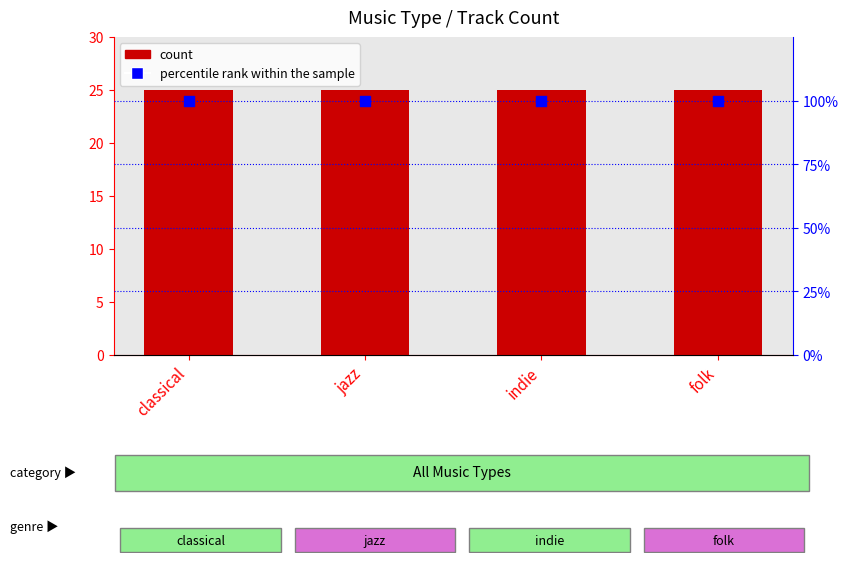

Which series has the largest total across all categories?

percentile rank within the sample